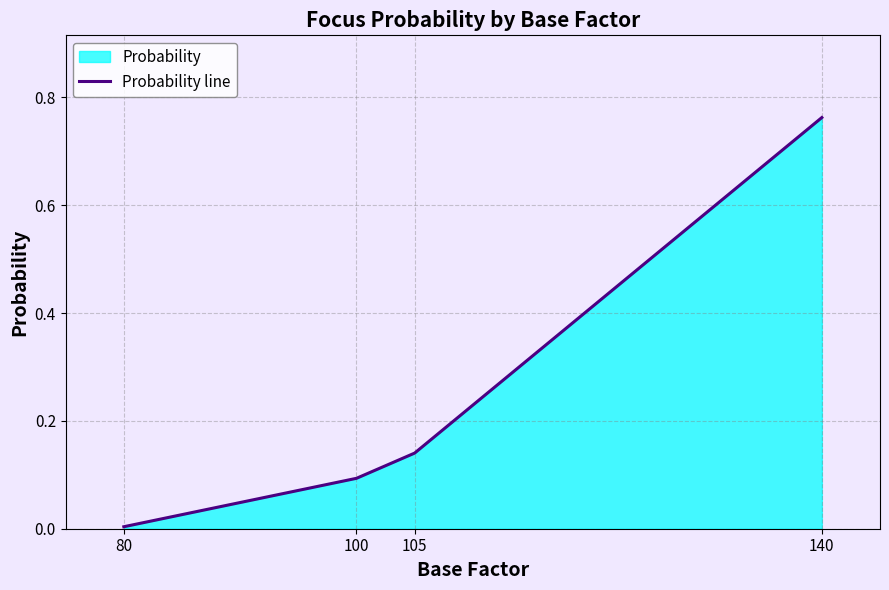

What is the sum of all values?

1.0